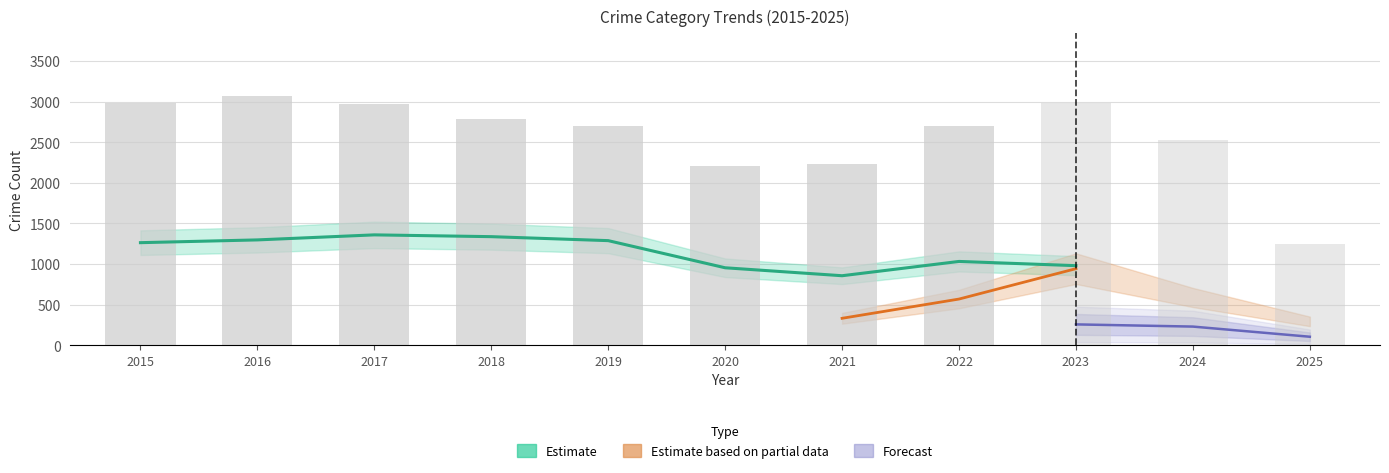

Between 2017 and 2020, which is larger?

2017